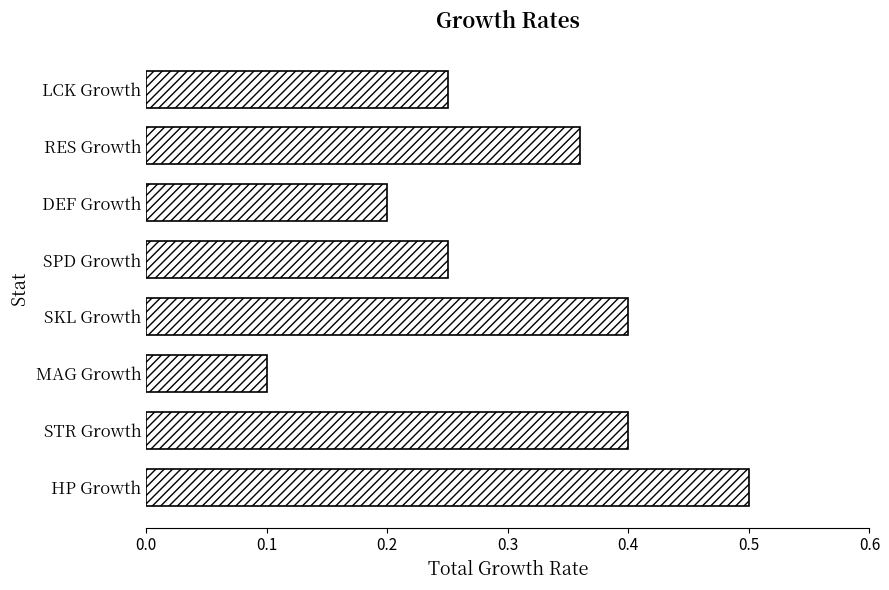

How many series are shown in this chart?

1